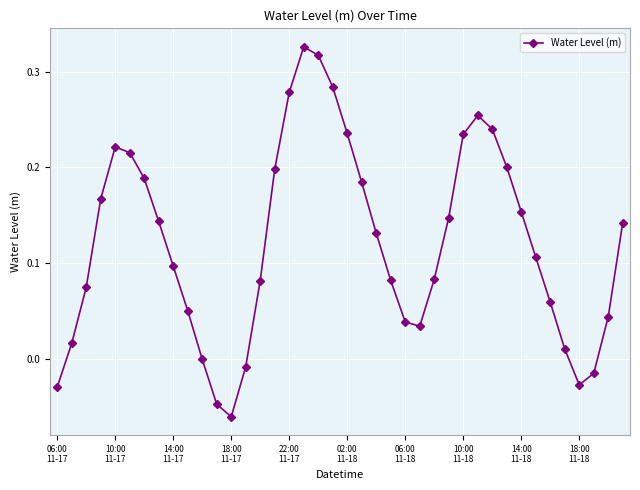

What is the sum of all values?

4.8